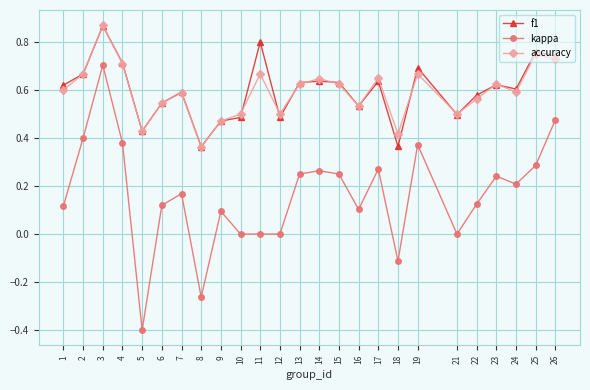

Is it true that f1 equals 0.4 at 25?

False